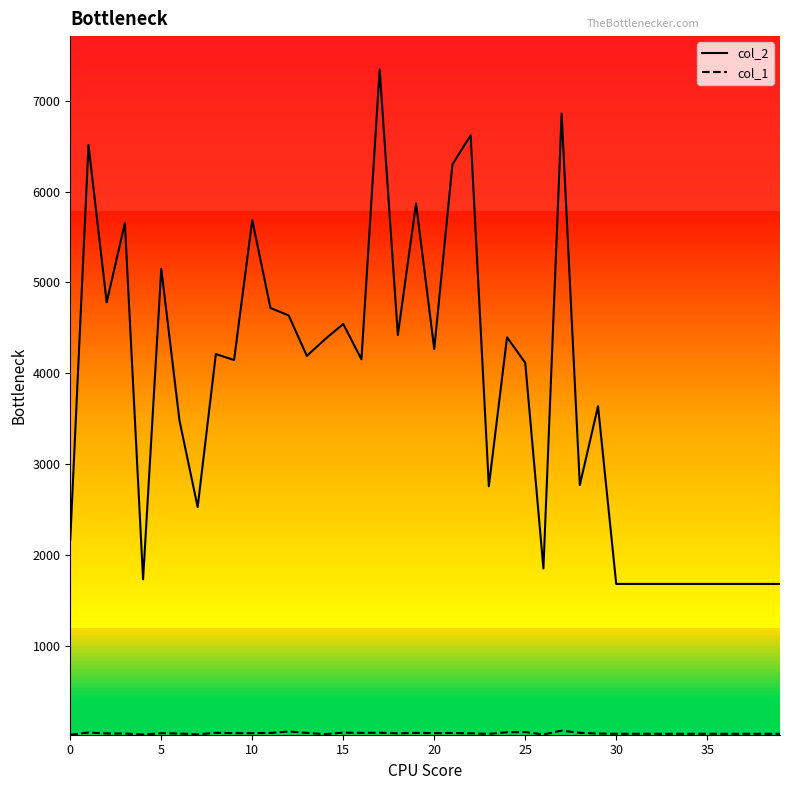

List the series in order of their overall mean, highest first.

col_2, col_1